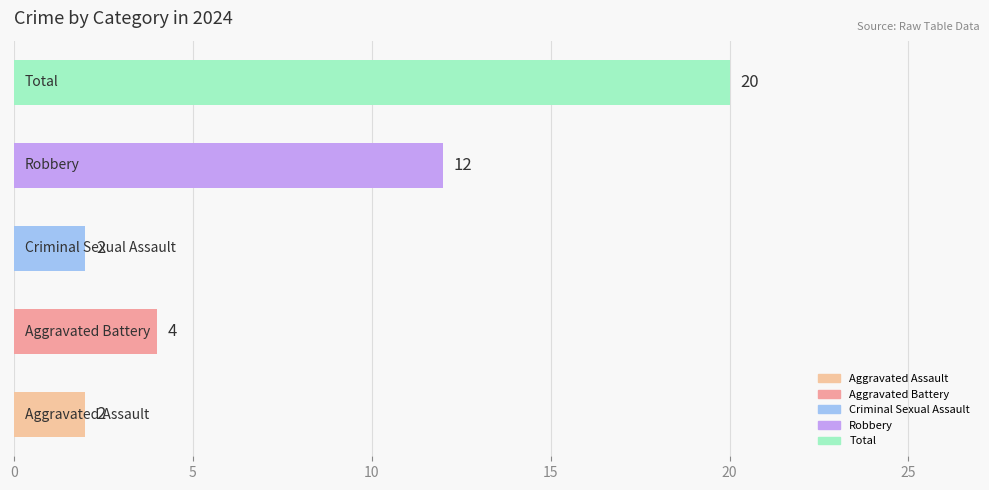

Count the values in the range 2 to 12.

4